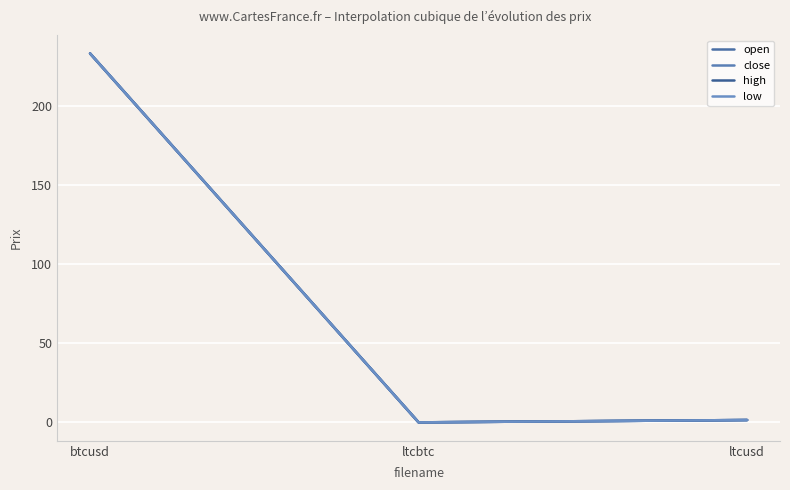

Does the chart display data point markers on the line(s)?

No